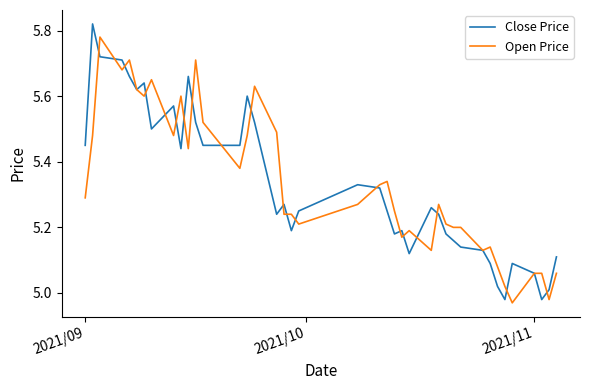

Rank the series by their maximum value, from highest to lowest.

Close Price, Open Price